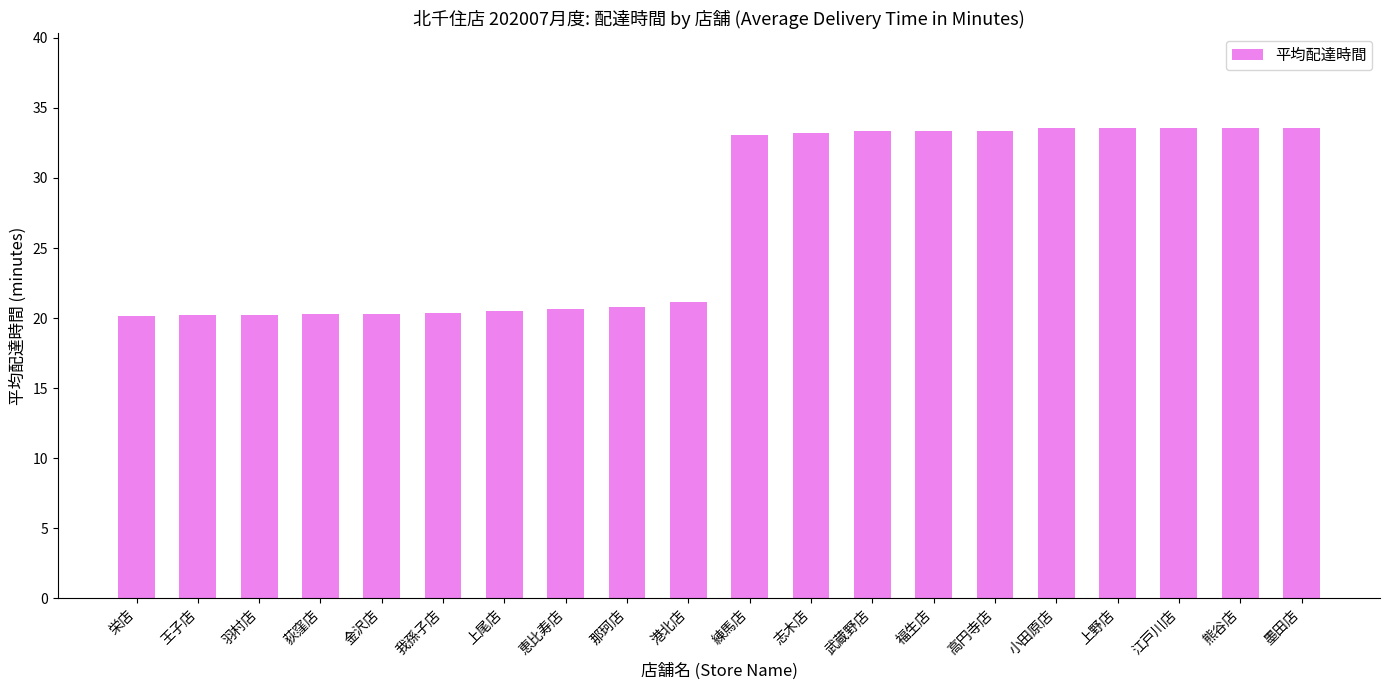

What is the approximate value at 高円寺店?

33.3